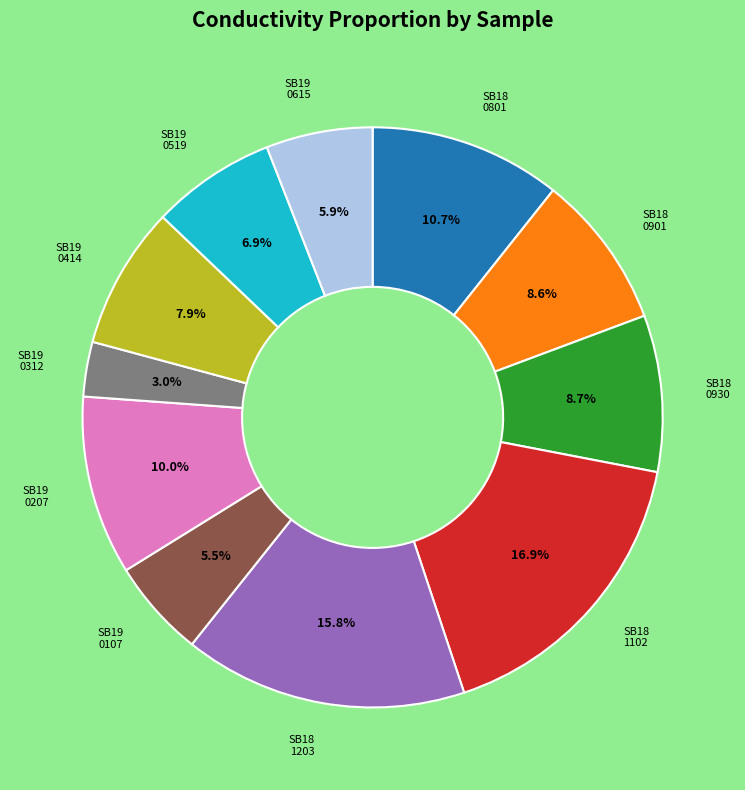

Does any single category account for the majority?

No